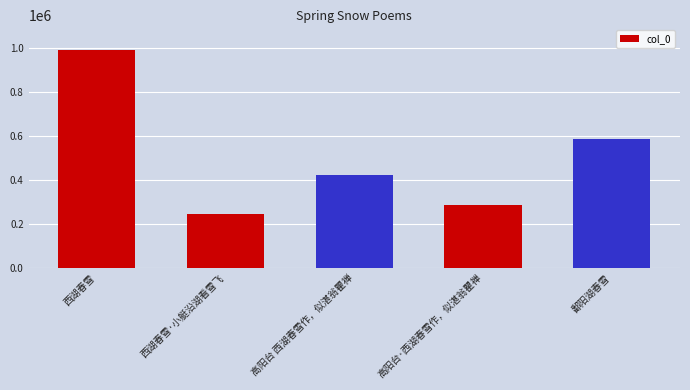

Is it true that the value at 西湖春雪 is 1755575?

False